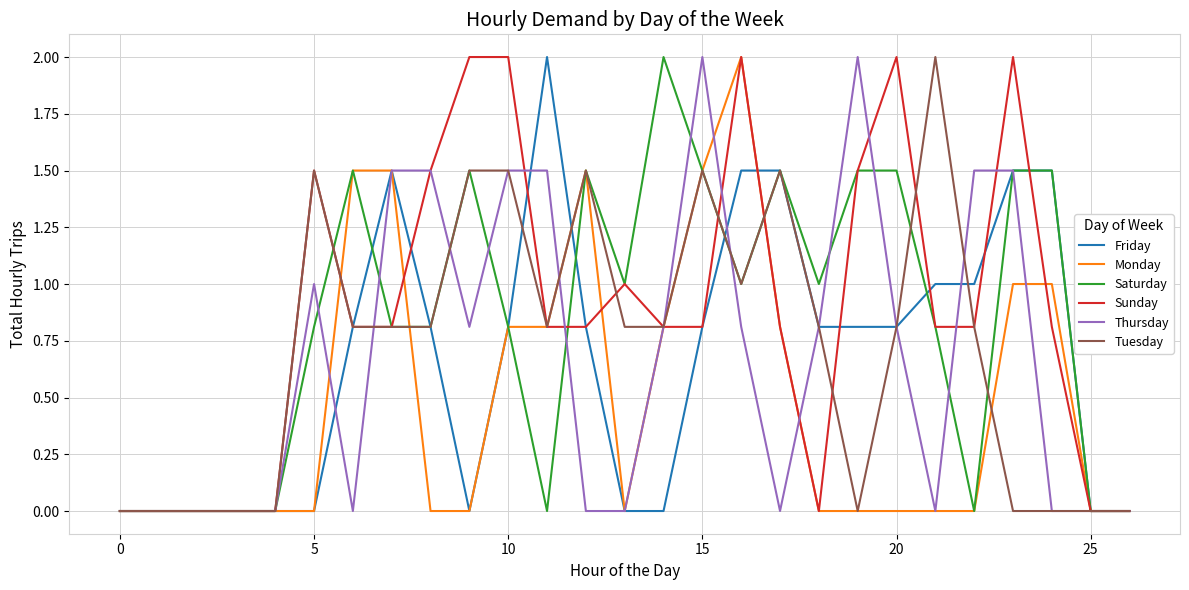

Is this an area chart (filled region under the line)?

No